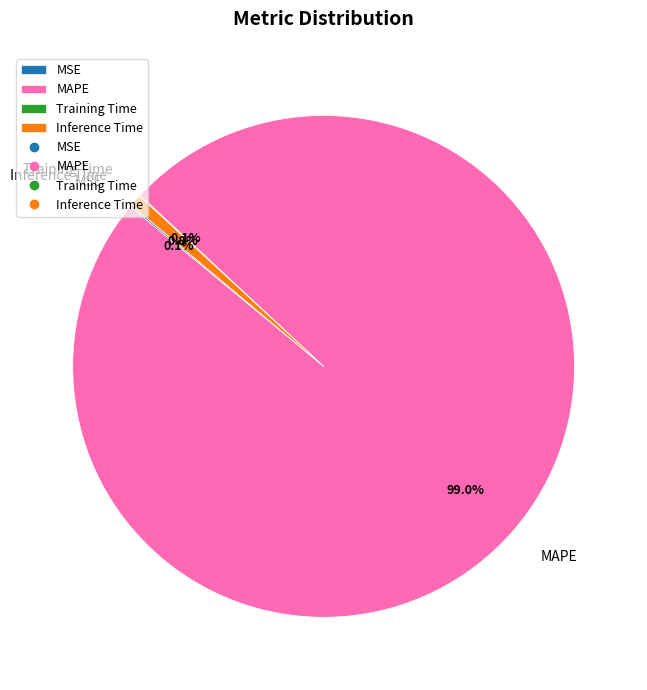

What is the total percentage of Inference Time and MAPE?

99.8%